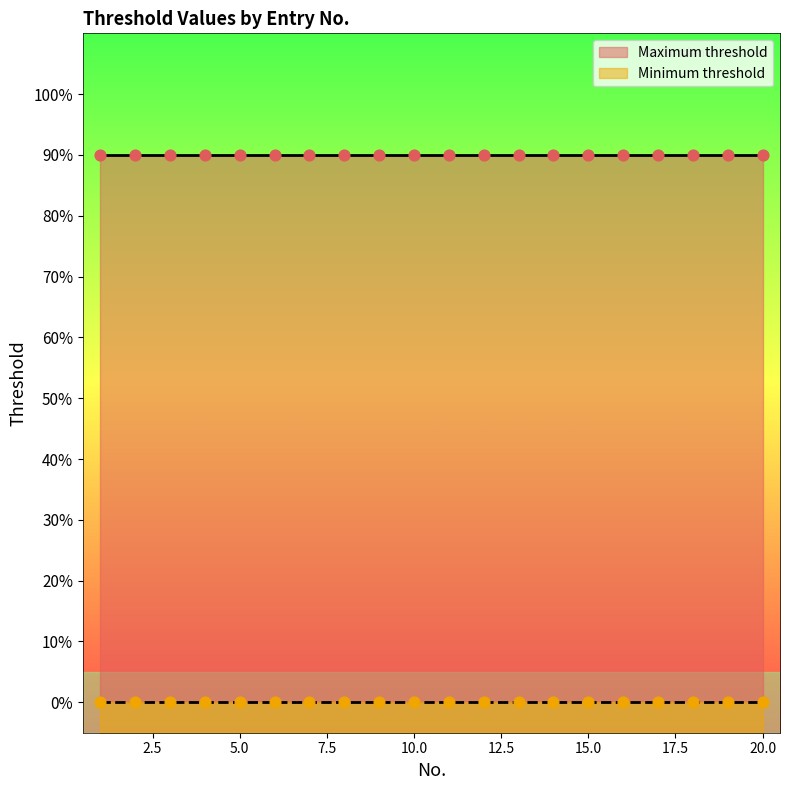

What are all the series names shown in the legend?

Maximum threshold, Minimum threshold